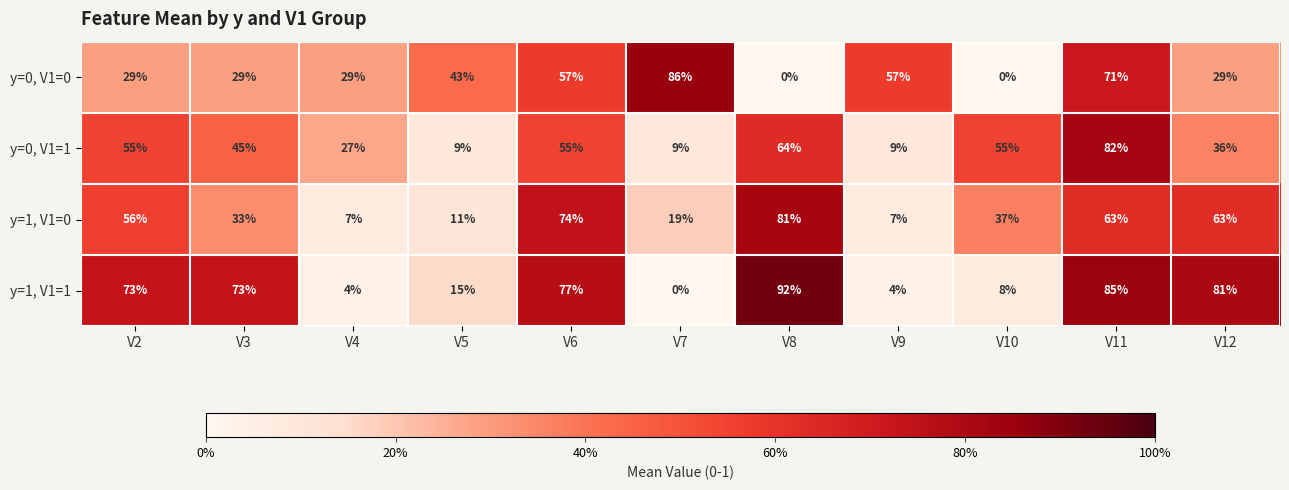

True or false: y=1, V1=1 has a value of 0 at V7.

True